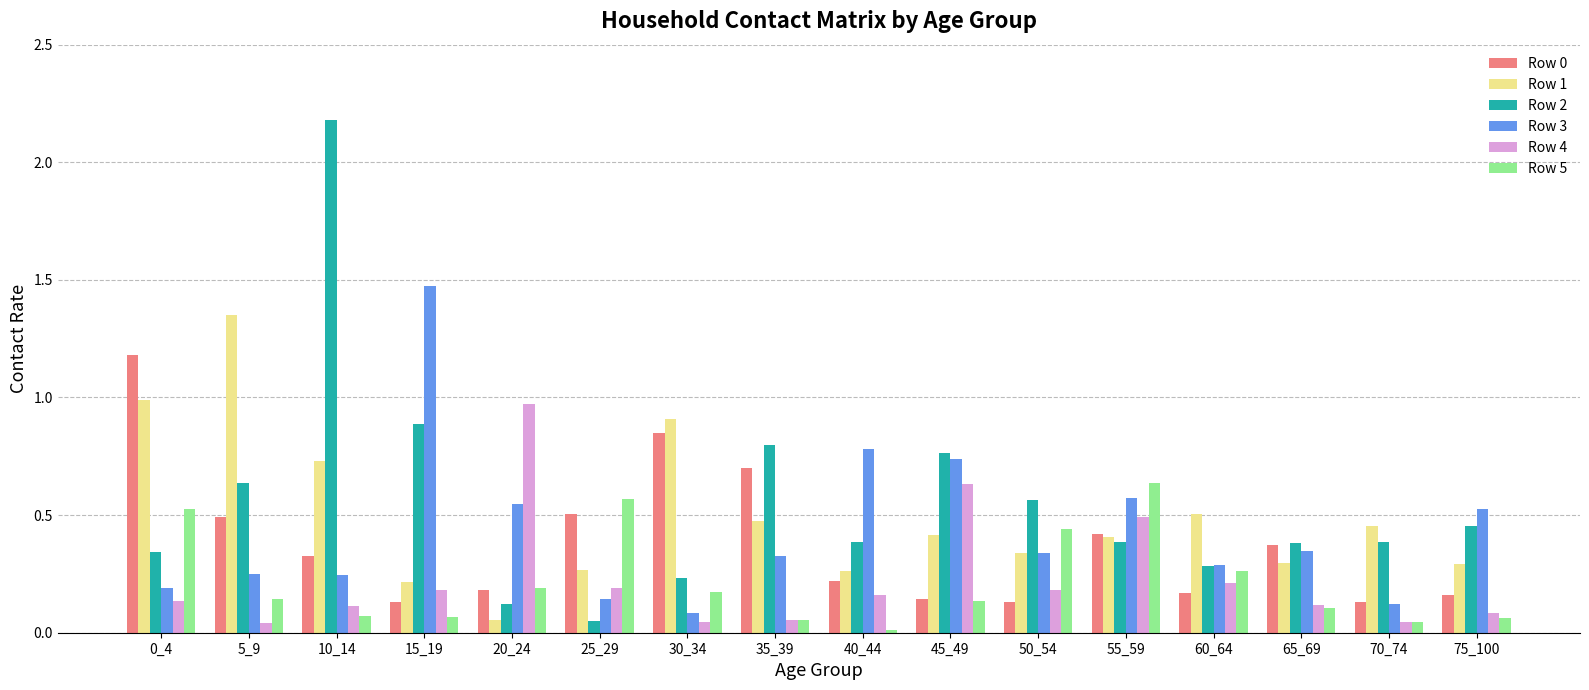

Which series has the widest spread of values?

Row 2